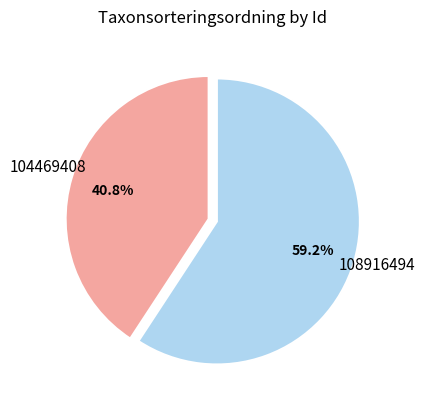

Does 104469408 represent more than half of the total?

No